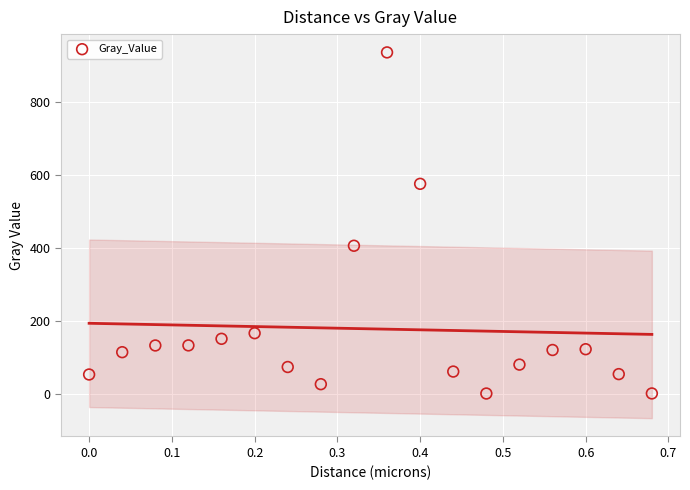

What Y value in the scatter plot is closest to 468?

405.8